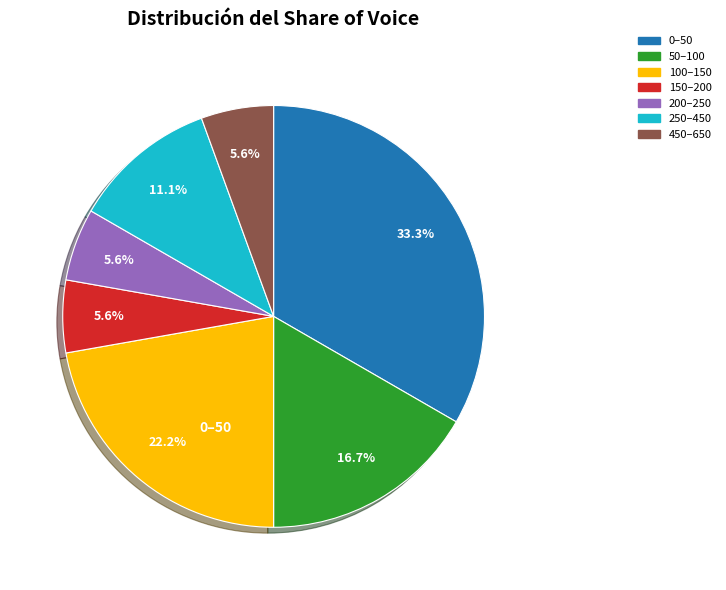

Does 250–450 represent more than half of the total?

No